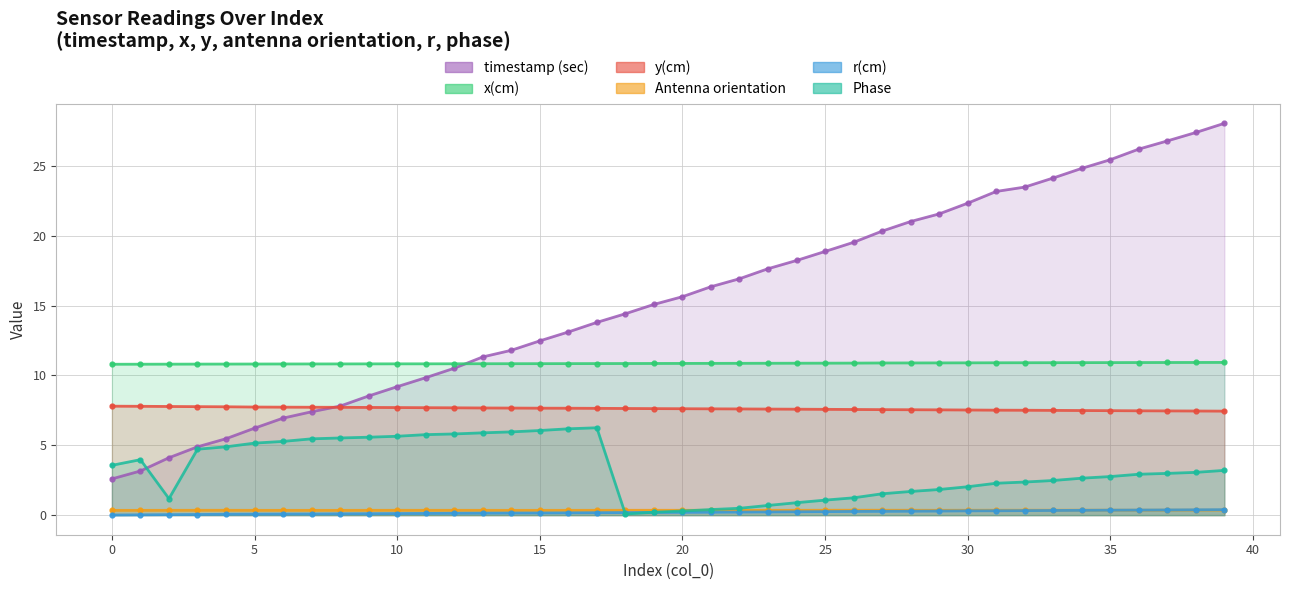

Reading left to right, transcribe all the data shown in this chart.

timestamp (sec): 2.6	3.2	4.1	4.9	5.5	6.2	6.9	7.4	7.8	8.5	9.2	9.8	10.5	11.3	11.8	12.5	13.1	13.8	14.4	15.1	15.6	16.3	16.9	17.6	18.2	18.9	19.5	20.3	21.0	21.6	22.3	23.2	23.5	24.1	24.8	25.4	26.2	26.8	27.4	28.0
x(cm): 10.8	10.8	10.8	10.8	10.8	10.8	10.8	10.8	10.8	10.8	10.8	10.8	10.8	10.8	10.8	10.8	10.8	10.8	10.9	10.9	10.9	10.9	10.9	10.9	10.9	10.9	10.9	10.9	10.9	10.9	10.9	10.9	10.9	10.9	10.9	10.9	10.9	10.9	10.9	10.9
y(cm): 7.8	7.8	7.8	7.8	7.8	7.7	7.7	7.7	7.7	7.7	7.7	7.7	7.7	7.7	7.7	7.7	7.7	7.6	7.6	7.6	7.6	7.6	7.6	7.6	7.6	7.6	7.6	7.6	7.5	7.5	7.5	7.5	7.5	7.5	7.5	7.5	7.5	7.5	7.5	7.4
Antenna orientation: 0.3	0.3	0.3	0.3	0.3	0.3	0.3	0.3	0.3	0.3	0.3	0.3	0.3	0.3	0.3	0.3	0.3	0.3	0.3	0.3	0.3	0.3	0.3	0.3	0.3	0.3	0.4	0.4	0.3	0.3	0.3	0.4	0.4	0.4	0.4	0.4	0.4	0.4	0.4	0.4
r(cm): 0.0	0.0	0.0	0.0	0.1	0.1	0.1	0.1	0.1	0.1	0.1	0.1	0.1	0.1	0.1	0.2	0.2	0.2	0.2	0.2	0.2	0.2	0.2	0.2	0.2	0.3	0.3	0.3	0.3	0.3	0.3	0.3	0.3	0.3	0.3	0.4	0.4	0.4	0.4	0.4
Phase: 3.6	4.0	1.2	4.7	4.9	5.2	5.3	5.5	5.5	5.6	5.6	5.8	5.8	5.9	6.0	6.1	6.2	6.3	0.1	0.2	0.3	0.4	0.5	0.7	0.9	1.1	1.2	1.5	1.7	1.8	2.0	2.3	2.4	2.5	2.6	2.8	2.9	3.0	3.1	3.2